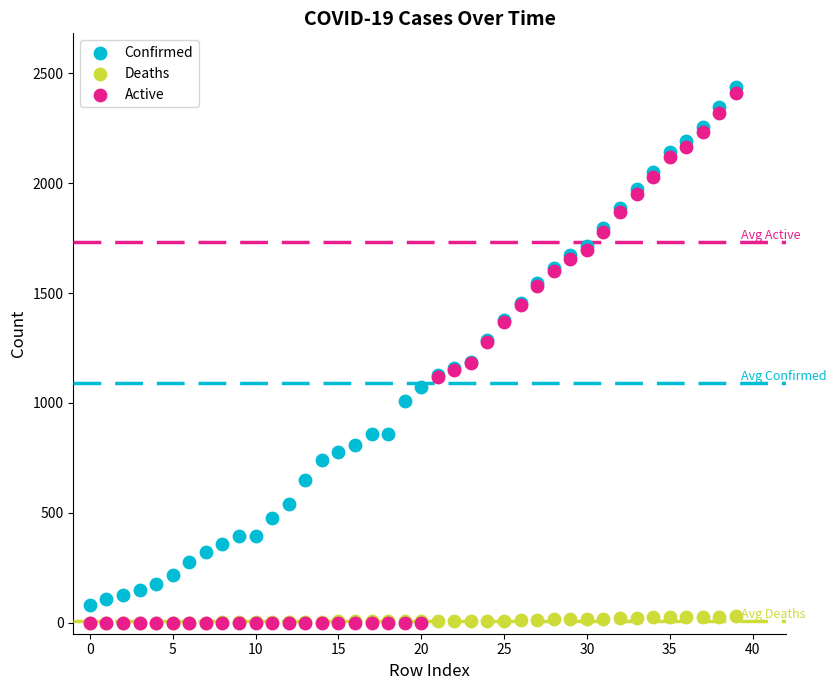

What are all the series names shown in the legend?

Confirmed, Deaths, Active